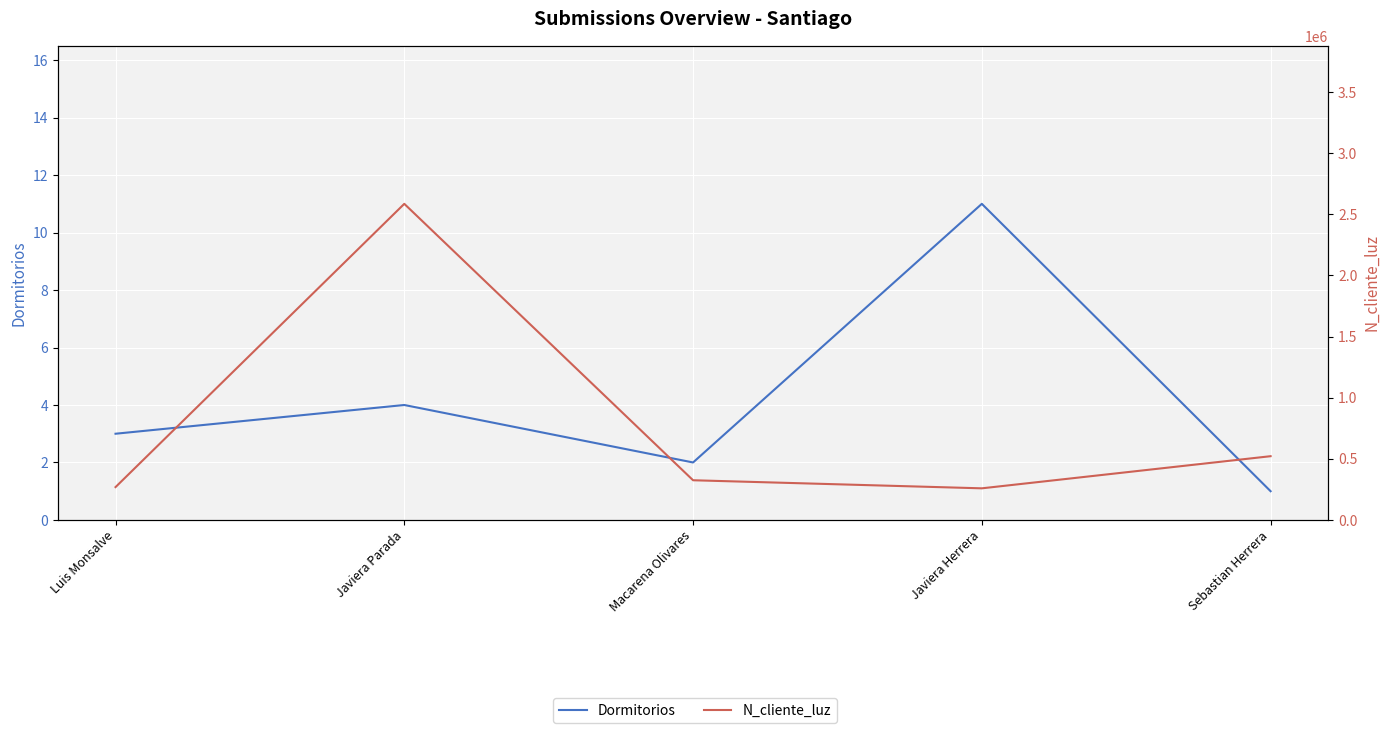

At which category does Dormitorios reach its first local peak?

Javiera Parada